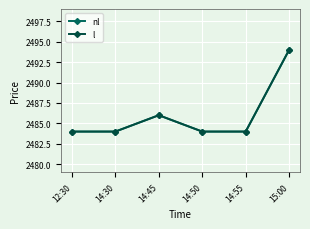

The value of nl at 14:55 is 2484. True or false?

True